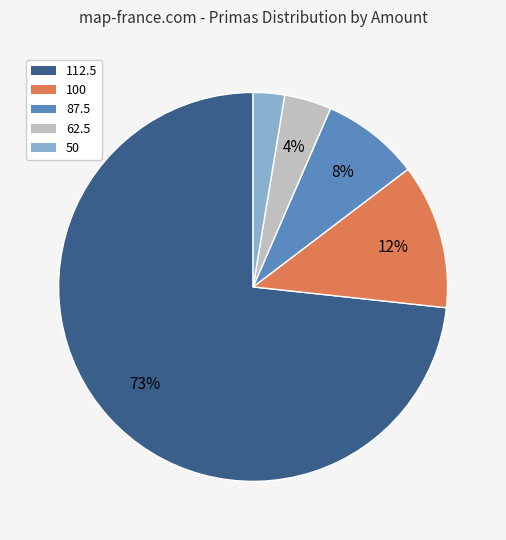

Which has a higher value, 100 or 50?

100